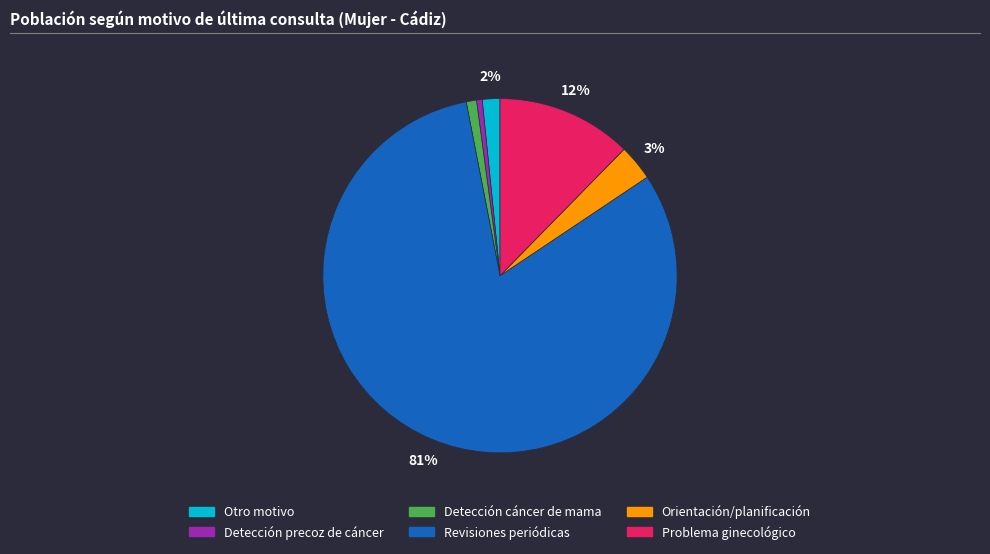

To the nearest percent, what is the average slice percentage?

17%